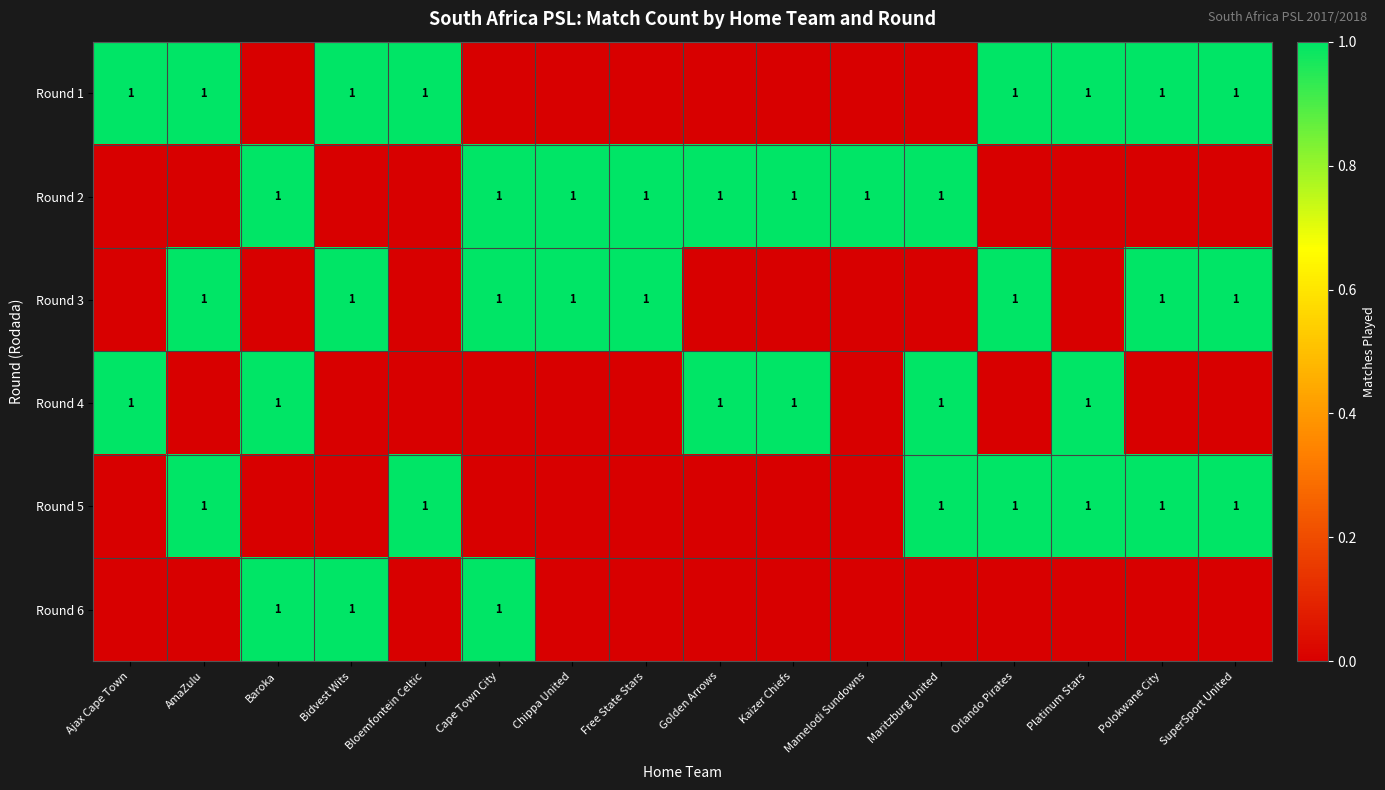

At how many categories does at least one series exceed 0?

16